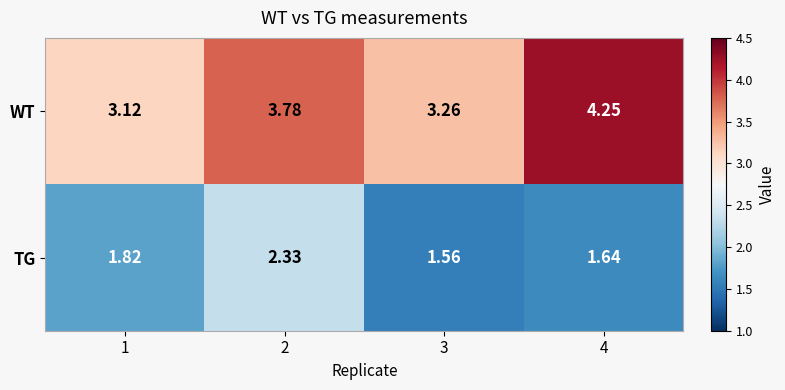

Rank the series at 3 from highest to lowest value.

WT, TG